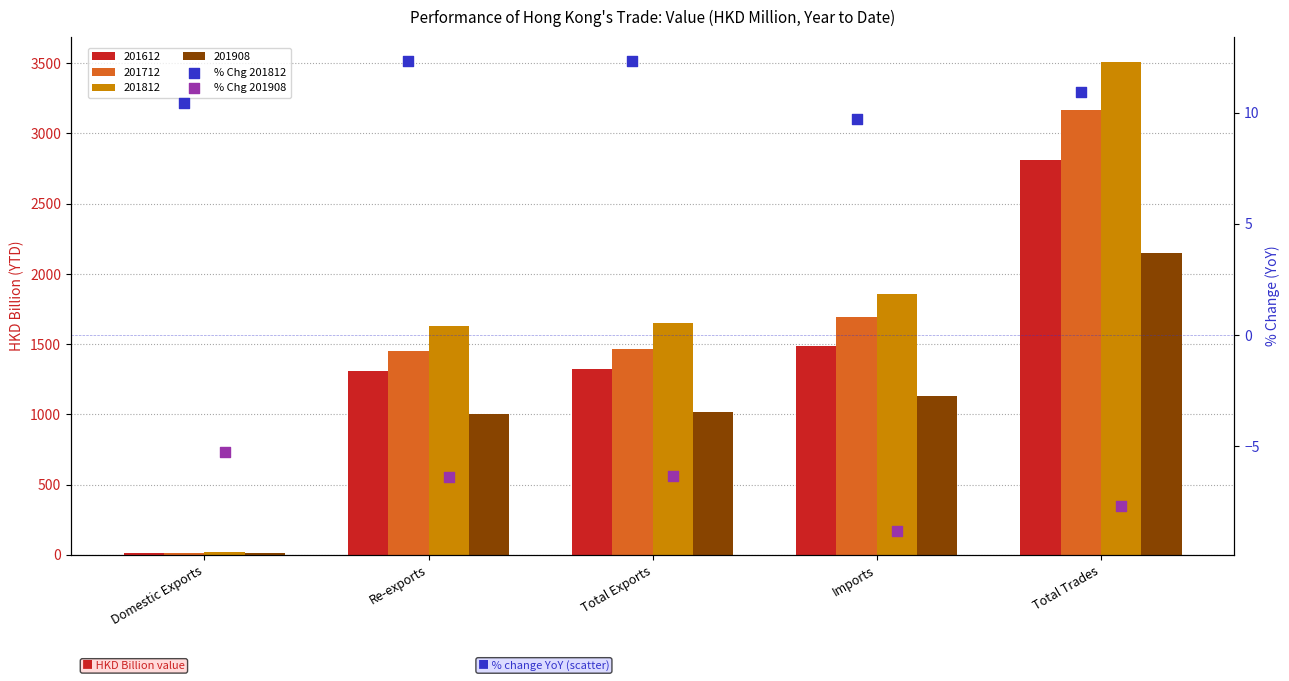

At how many categories does at least one series exceed 1?

5